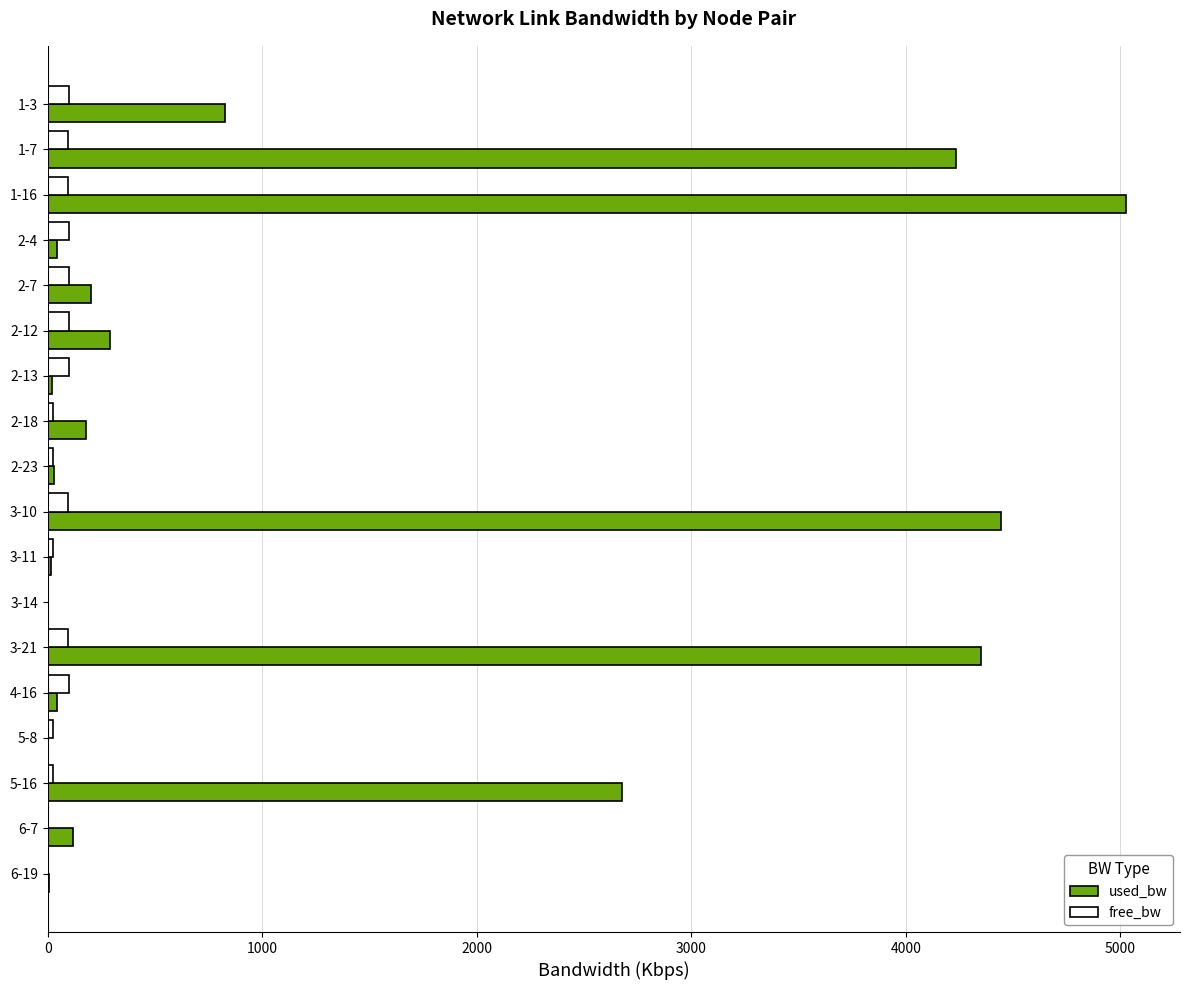

Is the value of free_bw at 2-4 greater than the value of used_bw at 1-16?

No